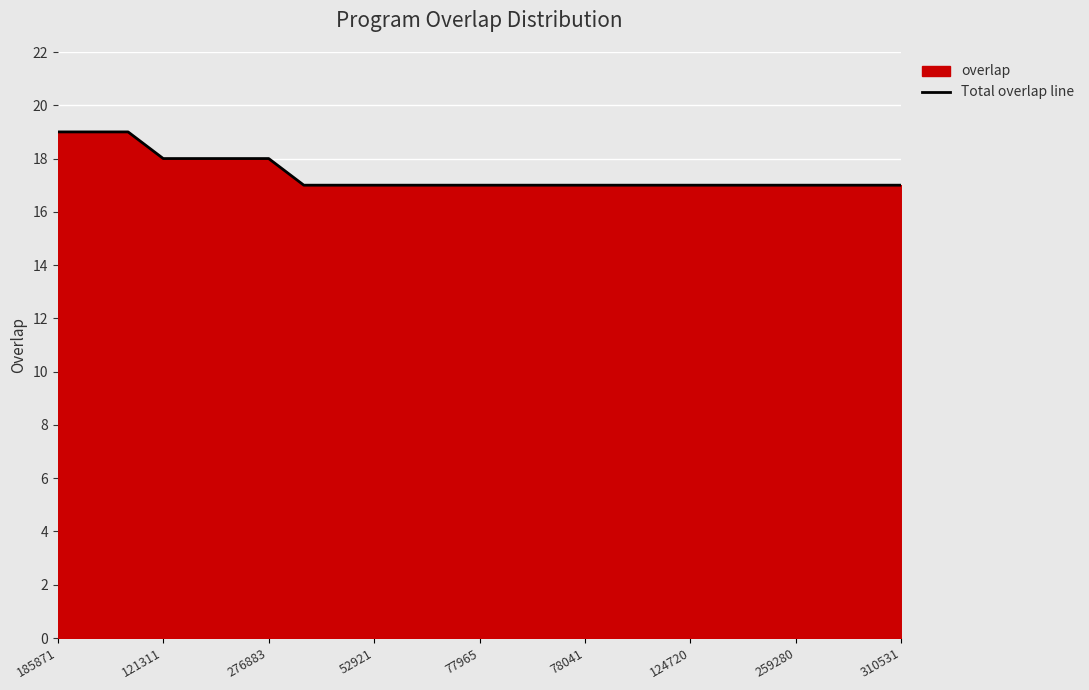

What is the maximum value shown in the chart?

19